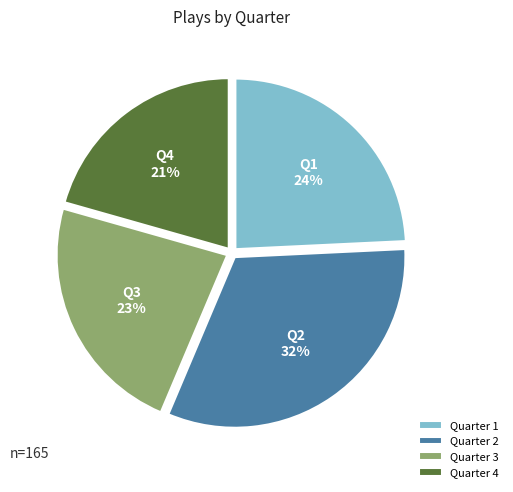

To the nearest percent, what is the combined percentage of Quarter 2 and Quarter 4?

53%